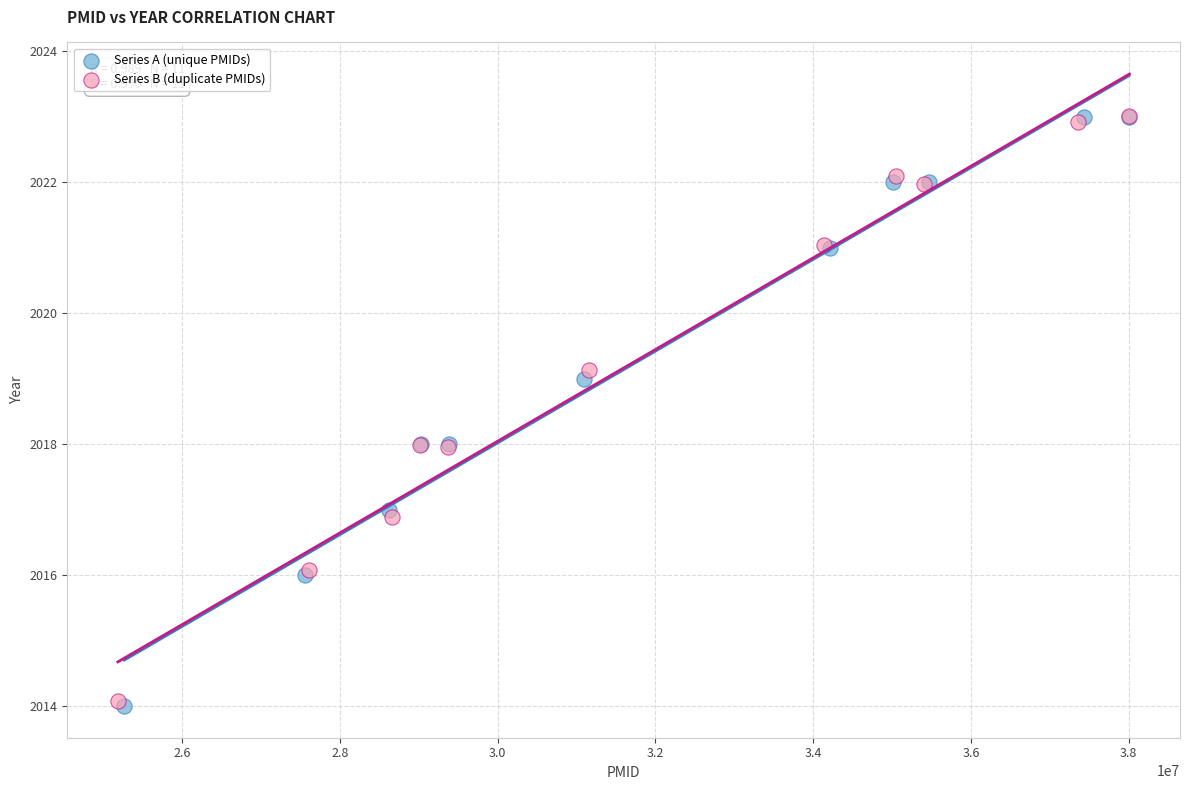

Which series has the largest Y range (max minus min)?

Series A (unique PMIDs)